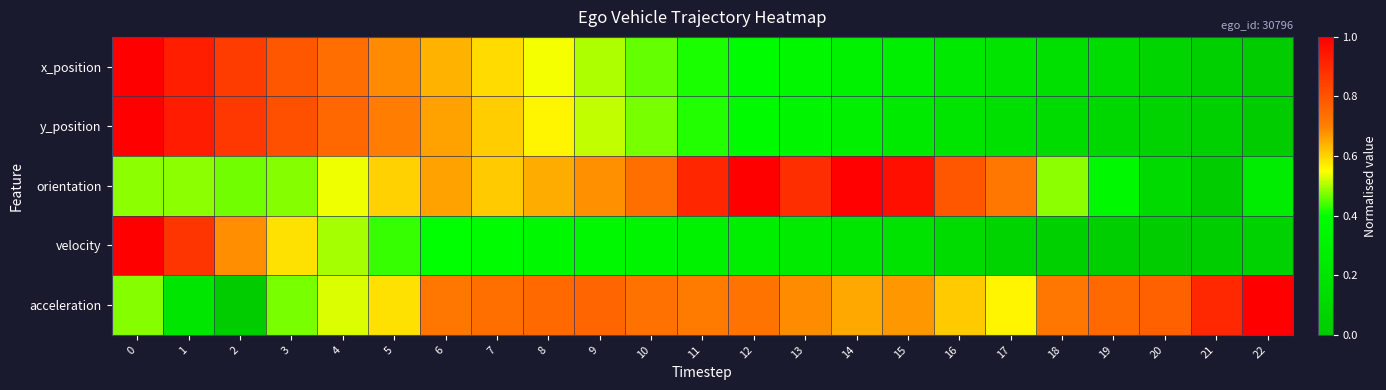

At 1, list the series in order from smallest to largest.

acceleration, orientation, velocity, x_position, y_position